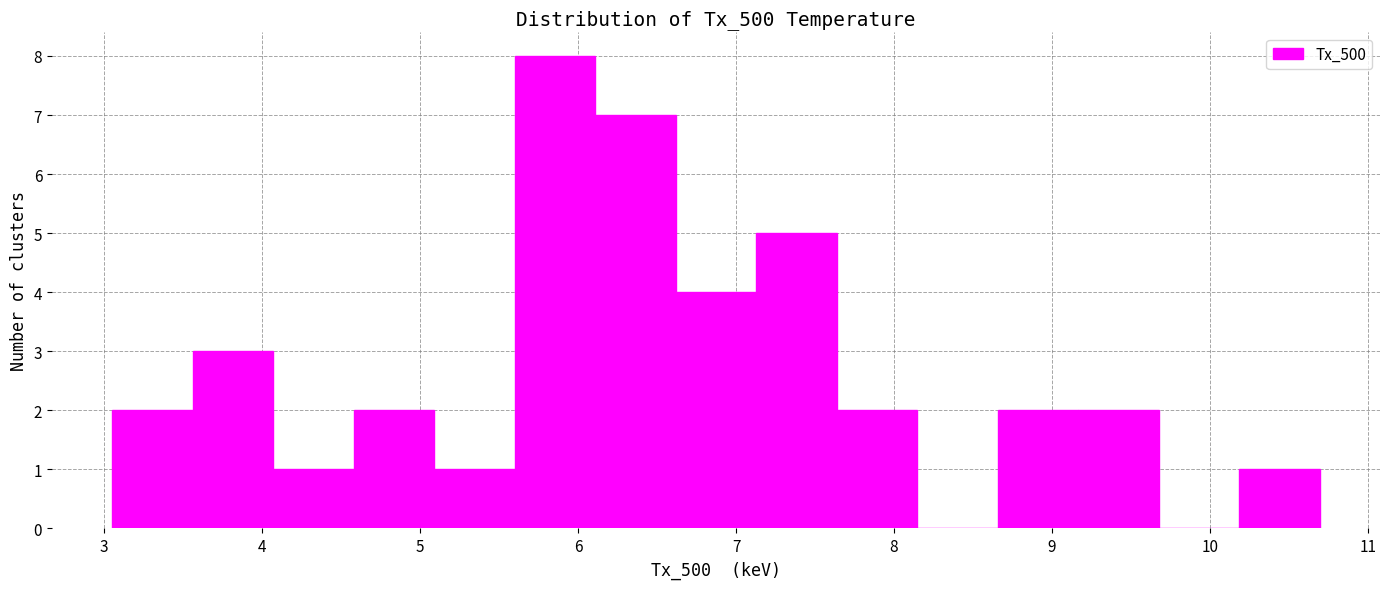

Over which range of the x-axis is the bar tallest?

5.6 to 6.1